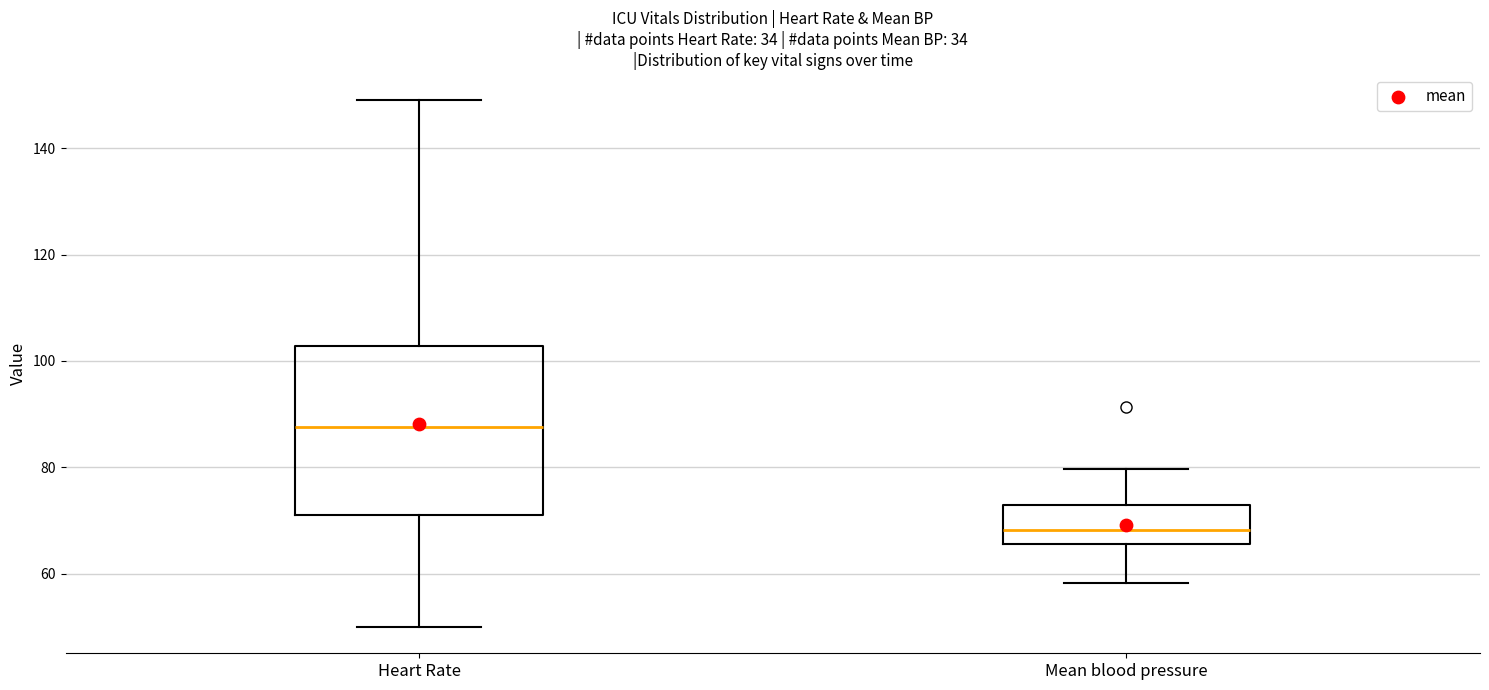

Reading left to right, read every box against the y-axis: the position of its median line, the range the box covers, and the ends of its whiskers. The values are not printed on the chart, so give them approximately, as read against the axis.

Heart Rate: median 88, box 72 to 102, whiskers 50 to 150
Mean blood pressure: median 68, box 66 to 72, whiskers 58 to 80